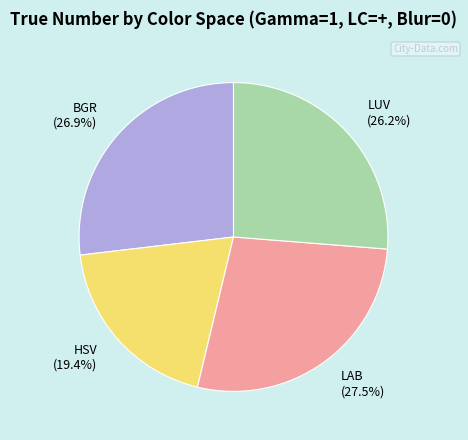

How much of the chart is everything except BGR?

73.1%